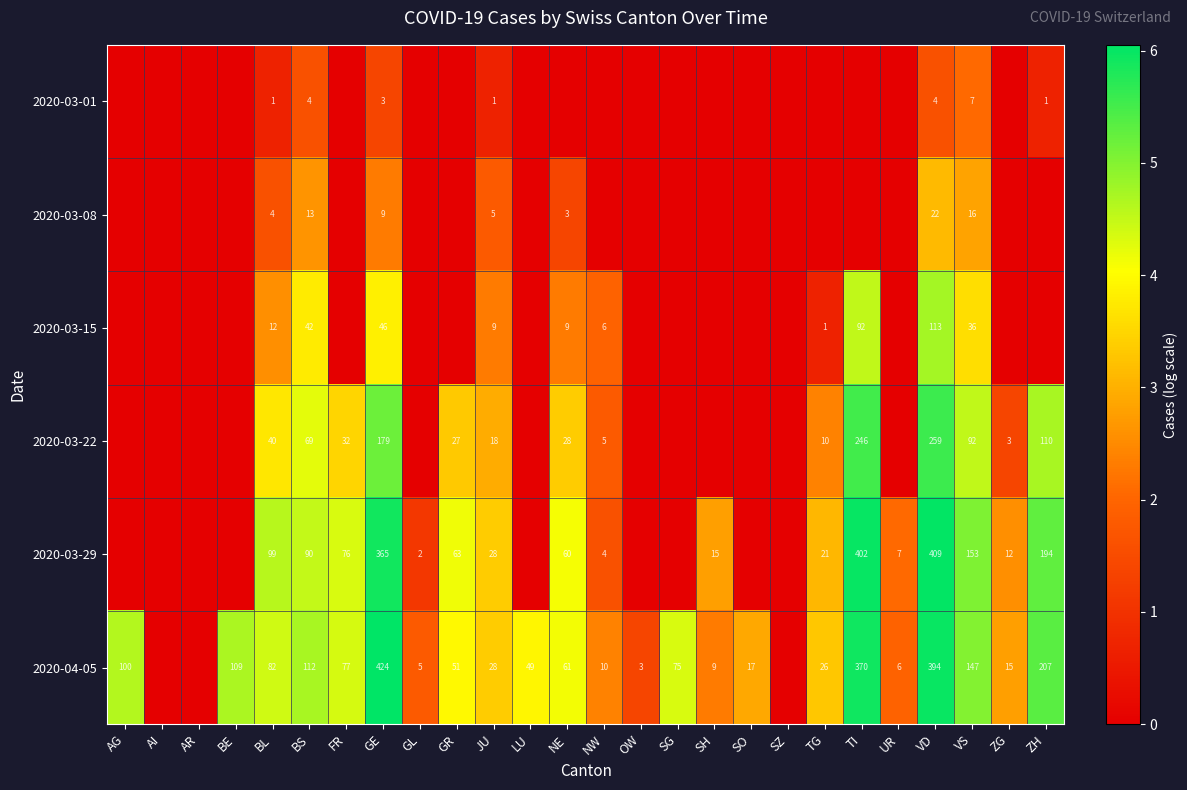

Which label corresponds to the largest value in the chart?

GE